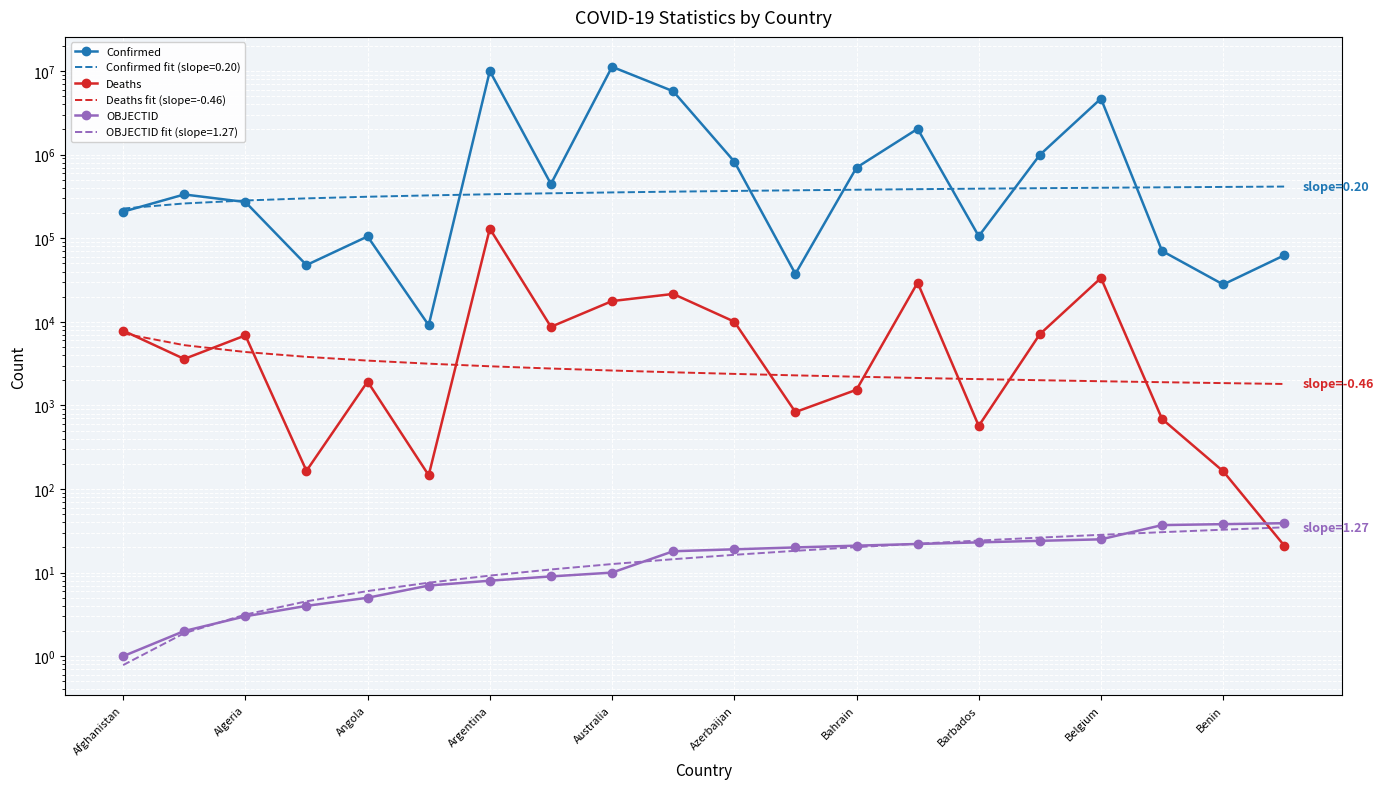

How many interior local peaks does the Confirmed series have?

6